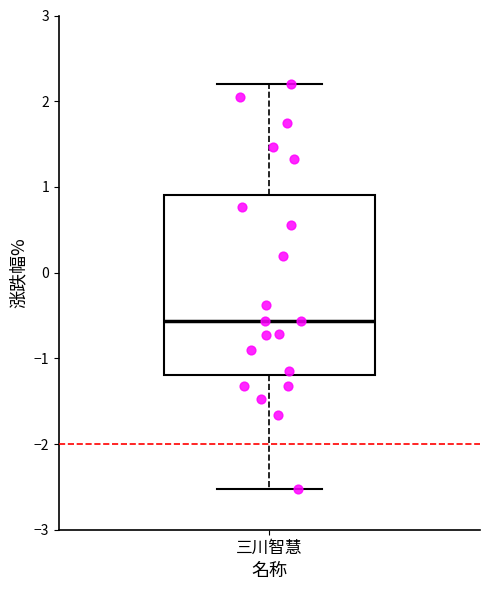

Where does the median line of the box for 三川智慧 sit on the y-axis? The values are not printed on the chart, so give them approximately, as read against the axis.

-0.6